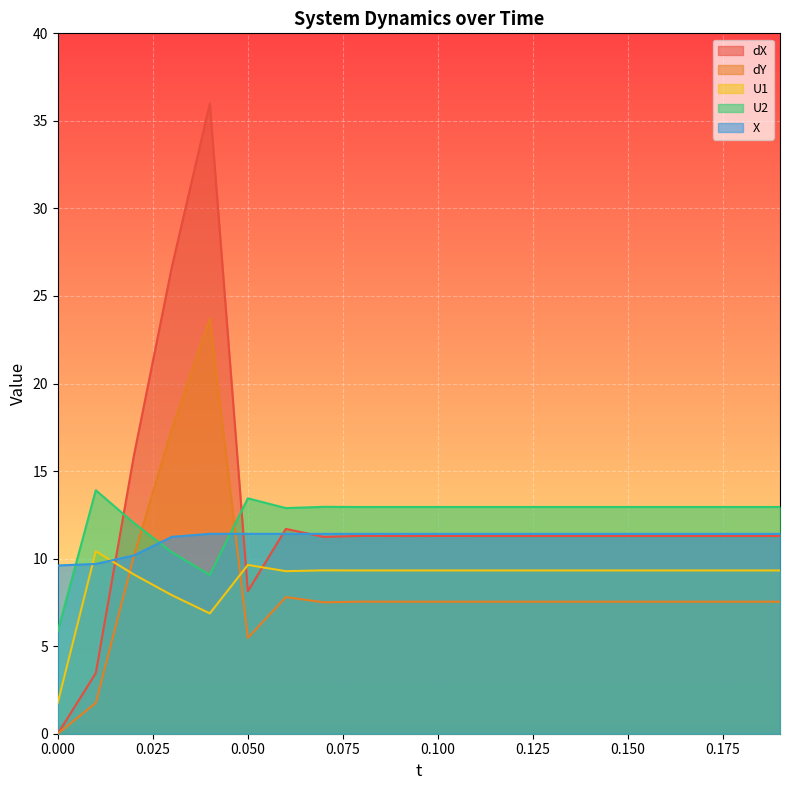

True or false: dX and U2 intersect in this chart.

True